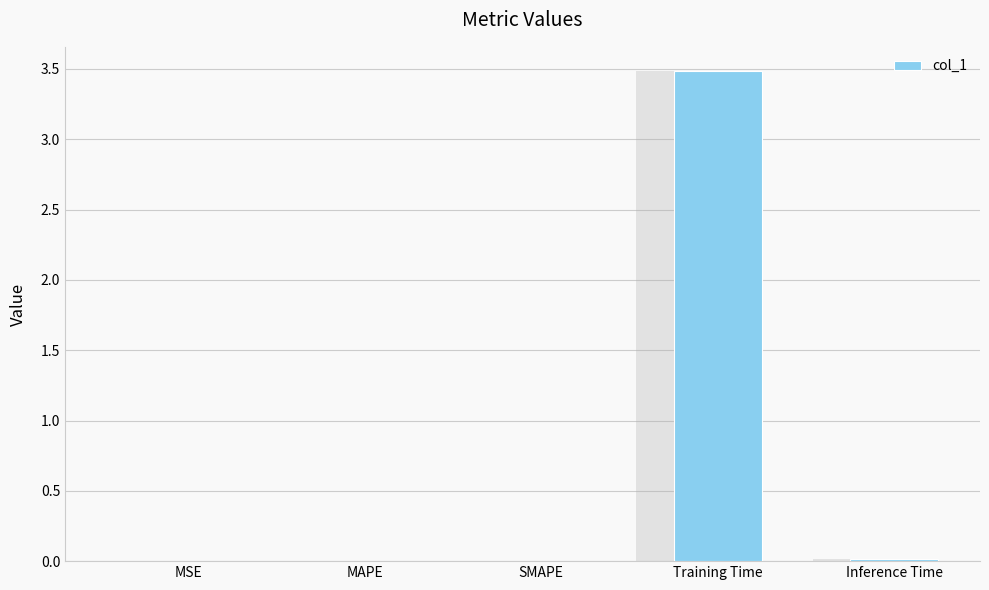

Reading left to right, transcribe all the data shown in this chart.

0.0	0.0	0.0	3.5	0.0